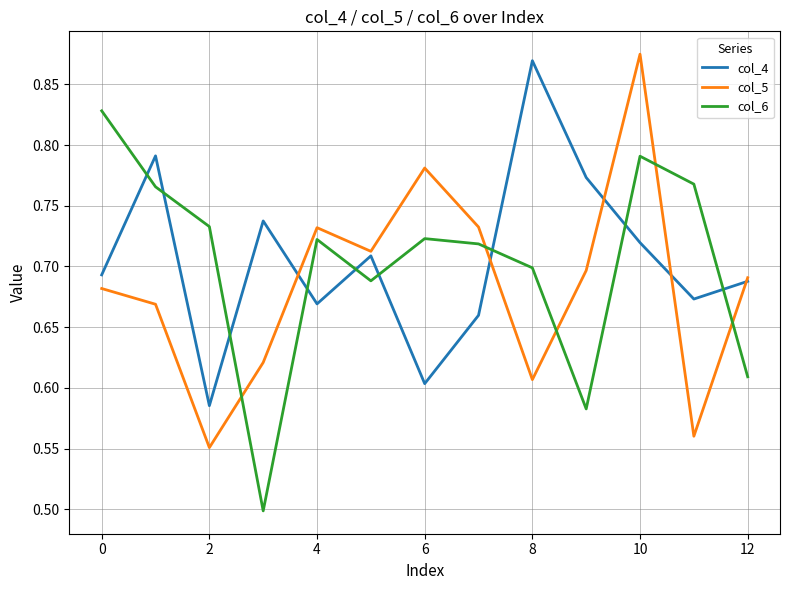

Is this an area chart (filled region under the line)?

No